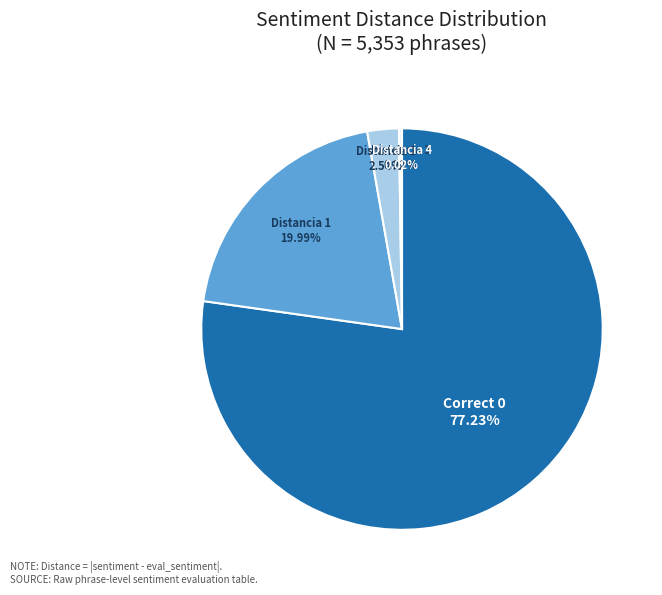

Is there any slice that represents more than half of the pie?

Yes